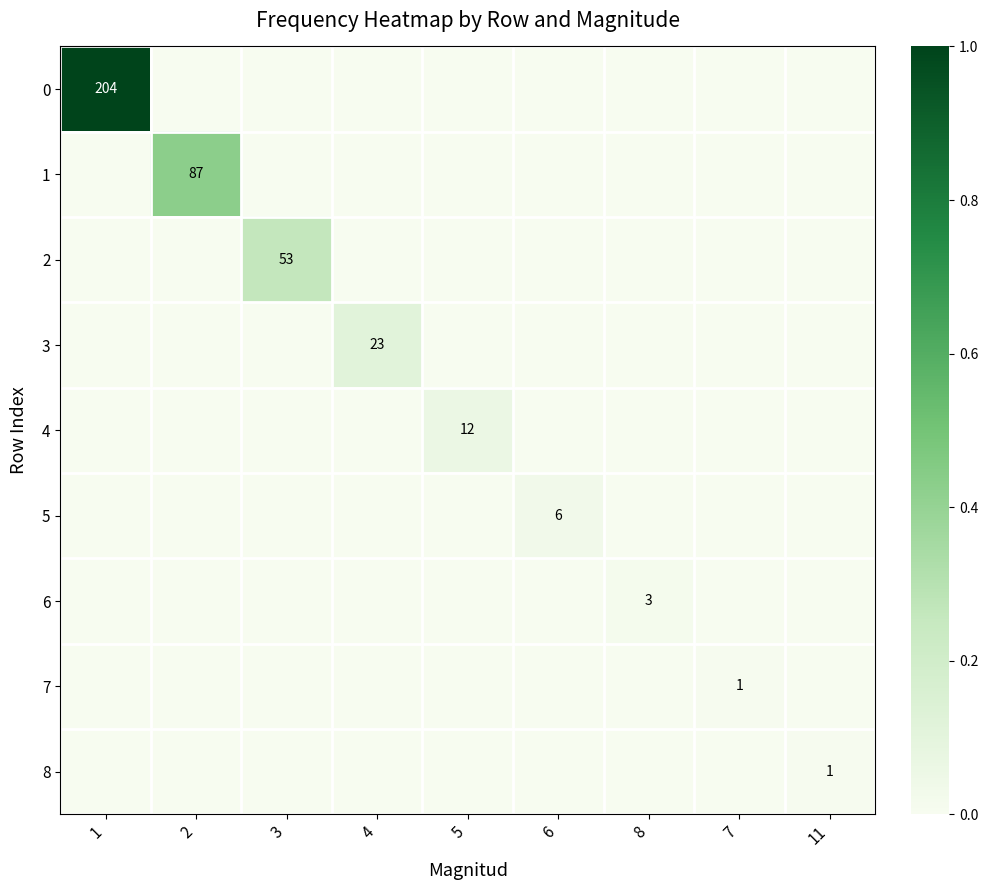

At which category is the sum across all series the highest?

1